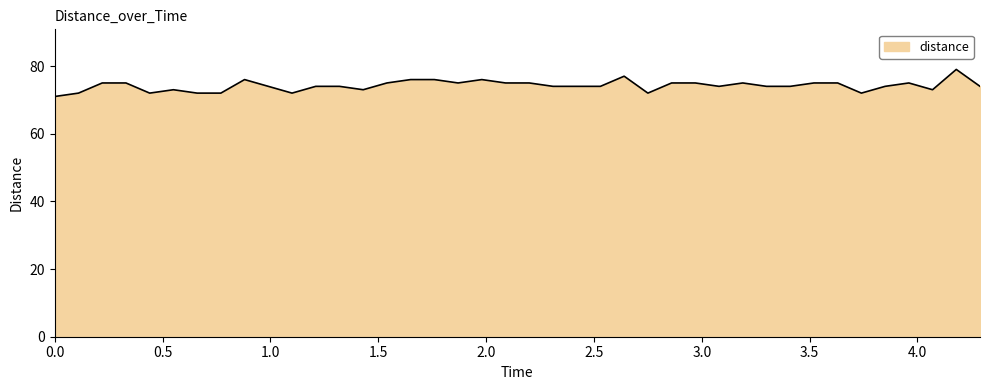

What is the maximum value shown in the chart?

79